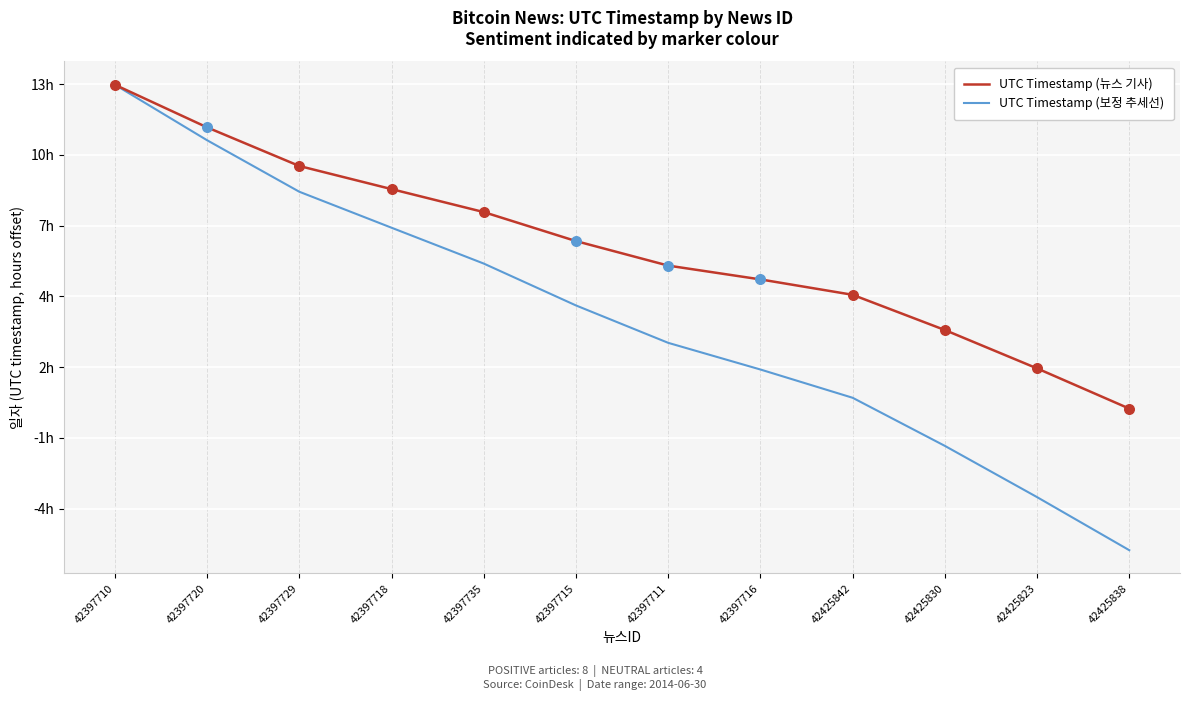

What are all the series names shown in the legend?

UTC Timestamp (뉴스 기사), UTC Timestamp (보정 추세선)